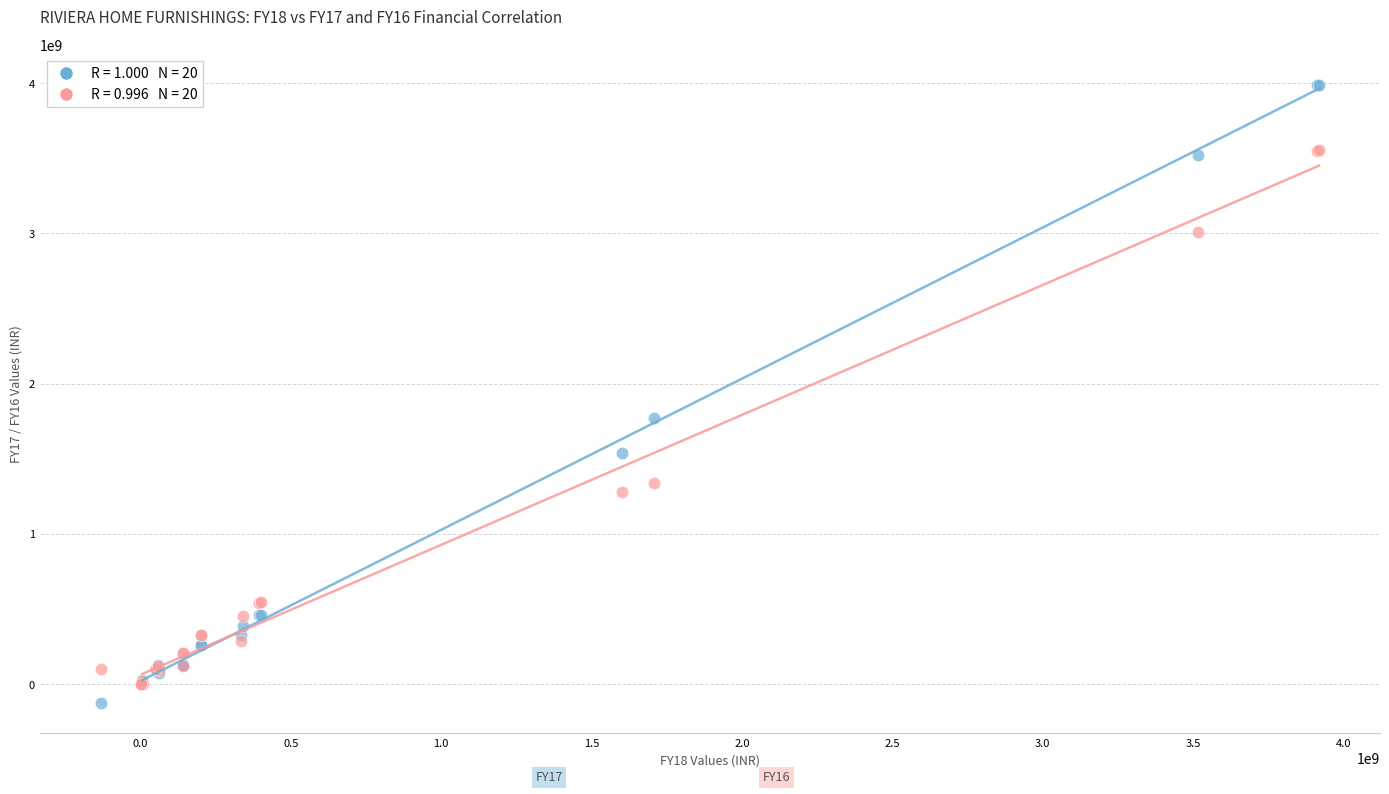

Across all series, what Y value is closest to 1931987040?

1768983714